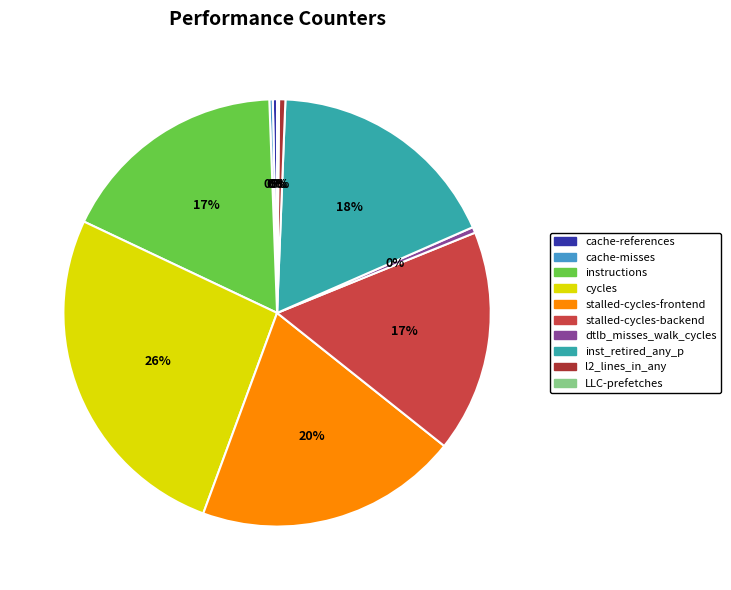

Does l2_lines_in_any represent more than half of the total?

No